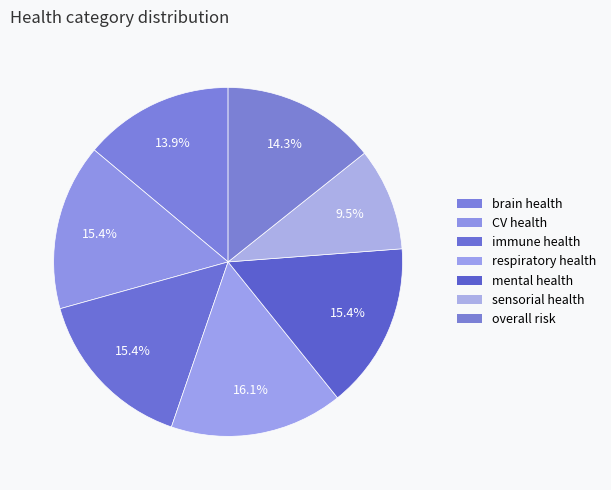

The CV health slice represents 15% of the pie. True or false?

True